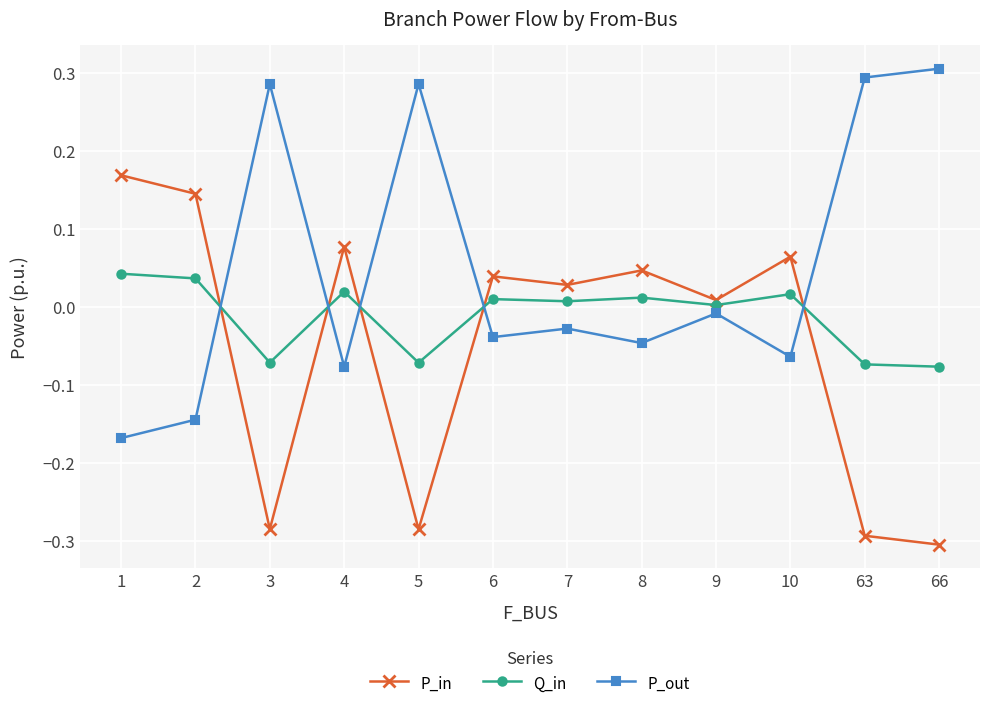

True or false: P_out has a value of 0.1 at 3.

False